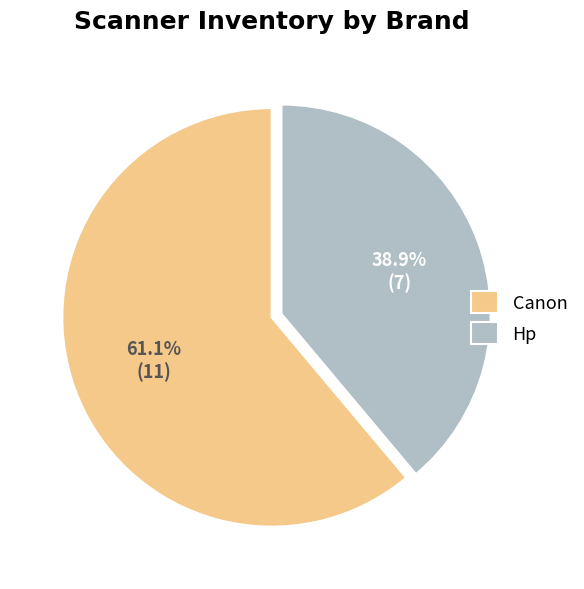

Combined, do Canon and Hp account for over 50%?

Yes